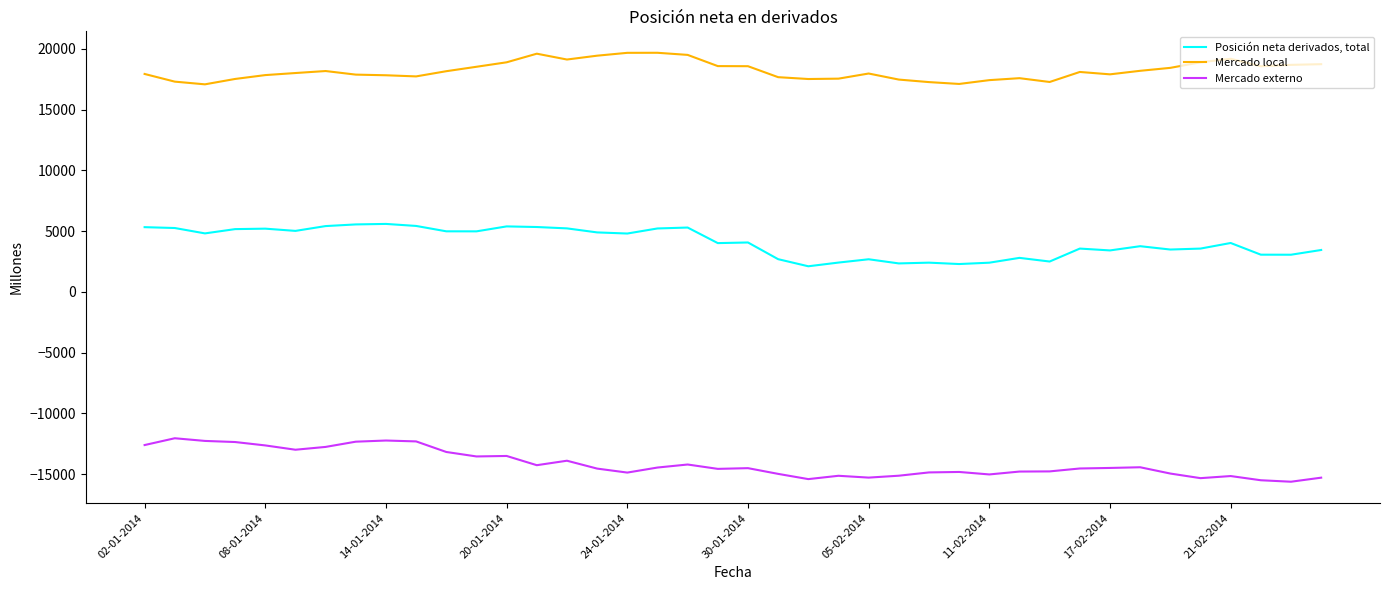

Which series has the largest total across all categories?

Mercado local